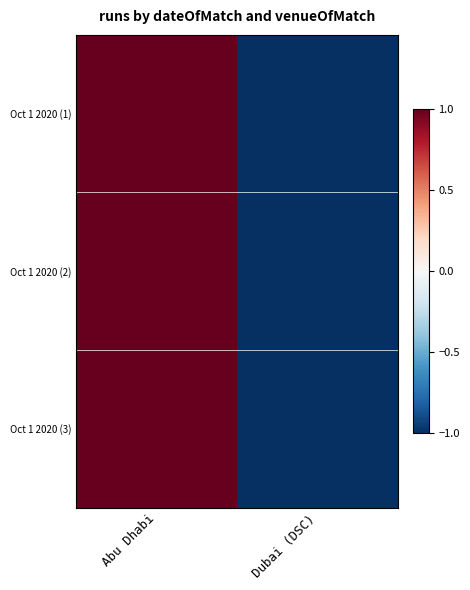

How many data points does each series have?

2